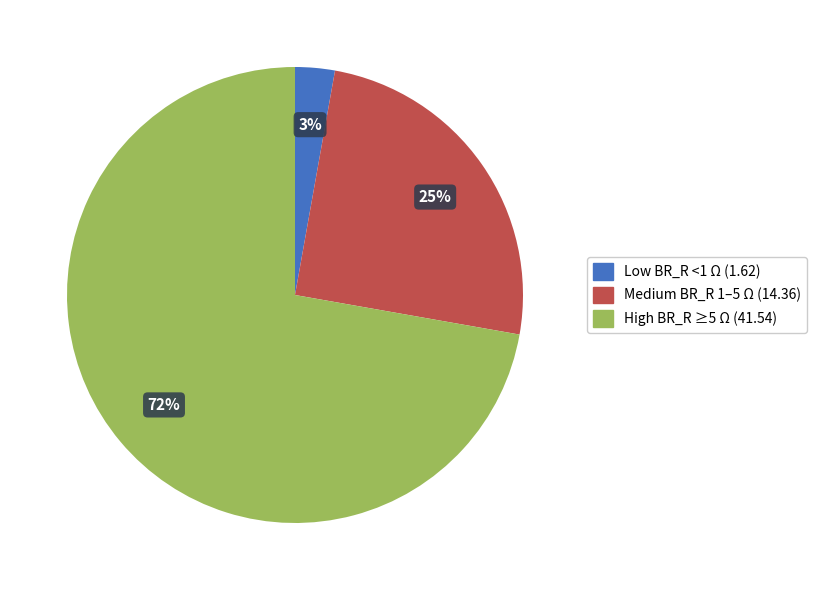

To the nearest percent, what is the average slice percentage?

33%